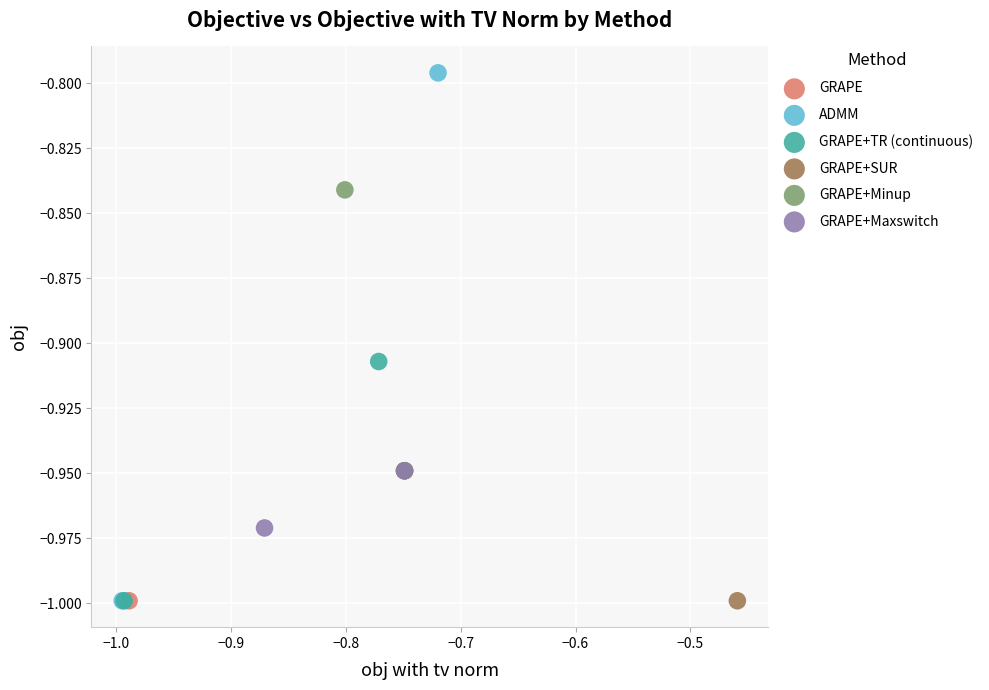

Which series has the largest Y range (max minus min)?

ADMM